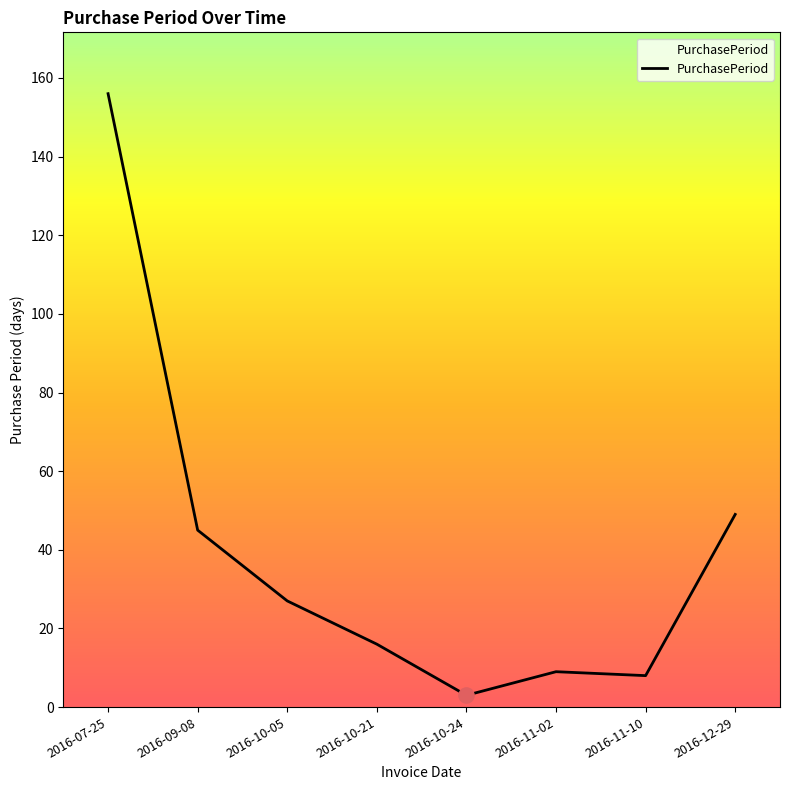

Between 2016-11-02 and 2016-09-08, which is larger?

2016-09-08